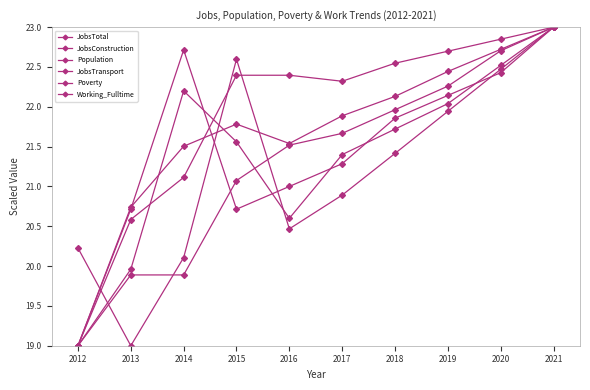

Reading right to left, what are all the values shown in this chart?

JobsTotal: 23.0	22.7	22.4	22.1	21.9	21.5	21.8	21.5	20.7	19.0
JobsConstruction: 23.0	22.5	22.0	21.7	21.4	20.6	21.6	22.2	20.0	19.0
Population: 23.0	22.5	21.9	21.4	20.9	20.5	22.6	20.1	19.0	20.2
JobsTransport: 23.0	22.8	22.7	22.5	22.3	22.4	22.4	21.1	20.6	19.0
Poverty: 23.0	22.4	22.1	21.9	21.3	21.0	20.7	22.7	20.7	19.0
Working_Fulltime: 23.0	22.7	22.3	22.0	21.7	21.5	21.1	19.9	19.9	19.0